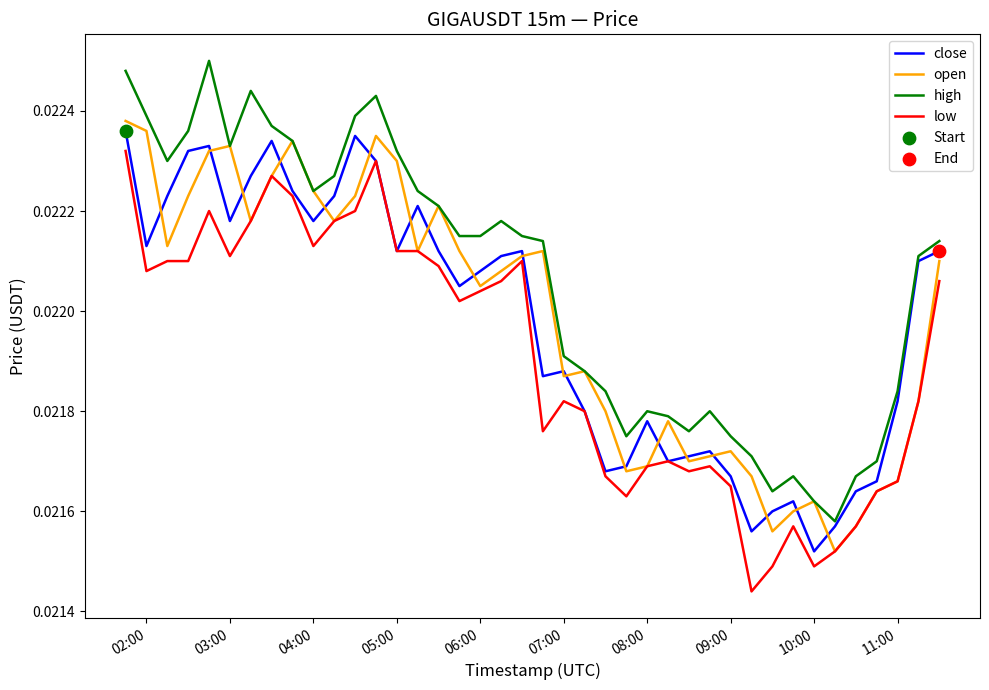

Which series has the largest total across all categories?

high